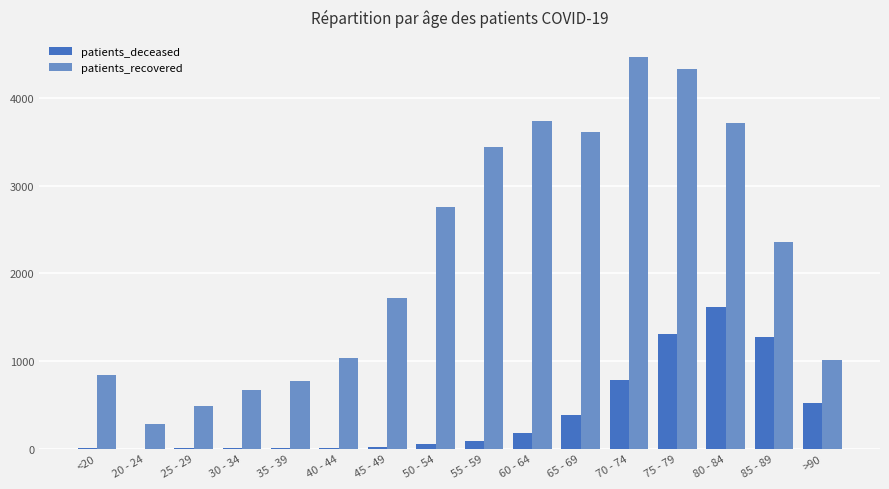

What is the average value of the patients_deceased series?

391